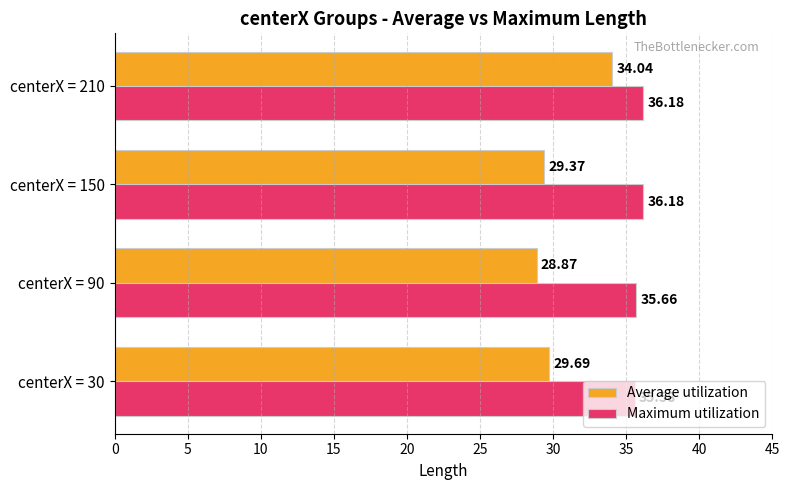

What is the difference between the second highest and minimum values in the Average utilization series?

0.8